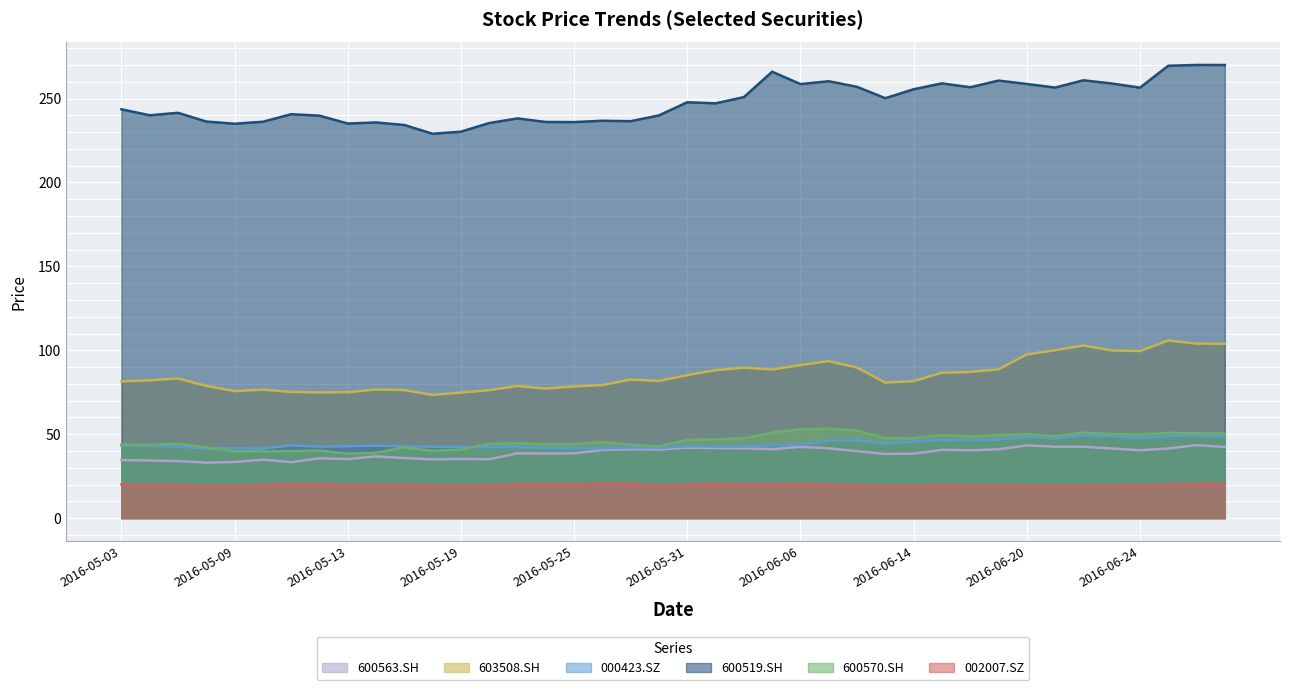

Does the chart display data point markers on the line(s)?

No